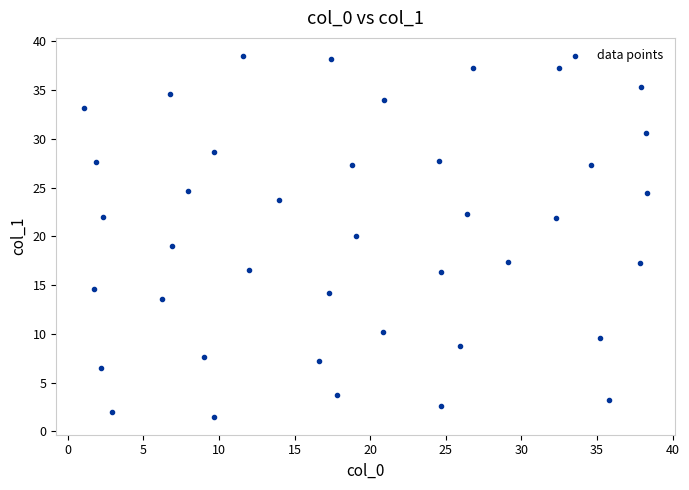

What is the range of Y values (max minus min)?

37.0